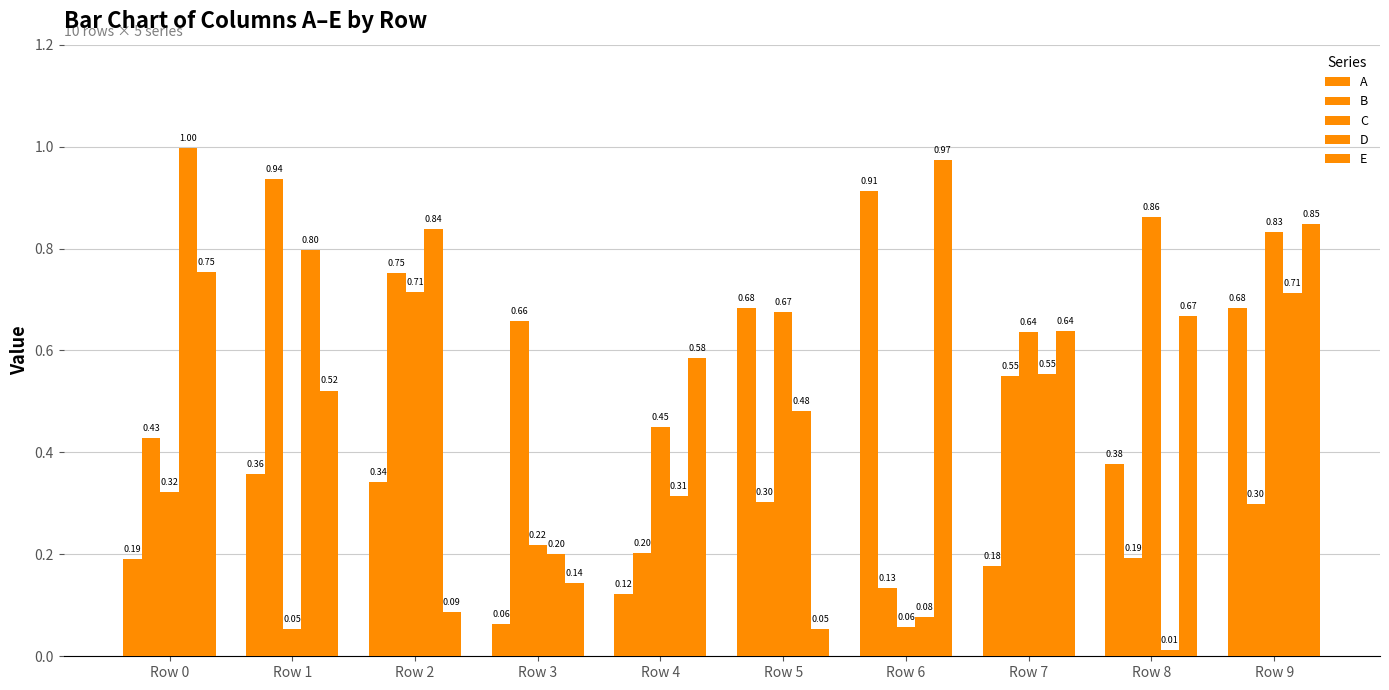

How many bars are there in each group?

5